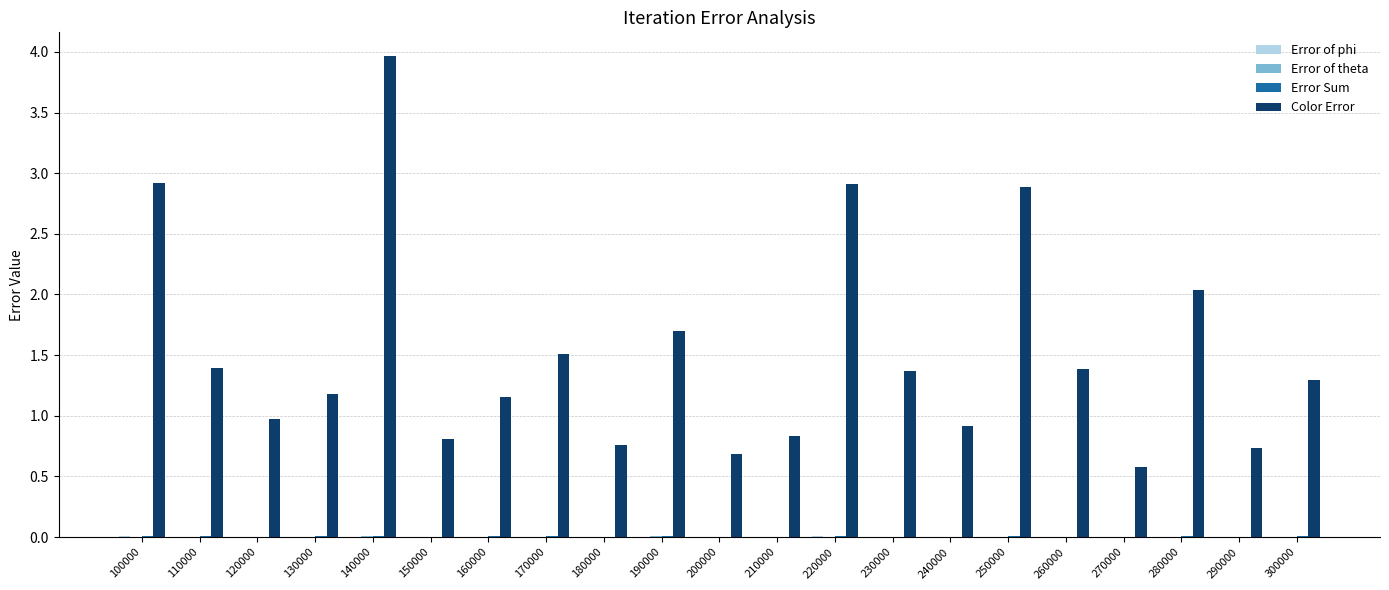

What is the sum of all Color Error values?

32.0